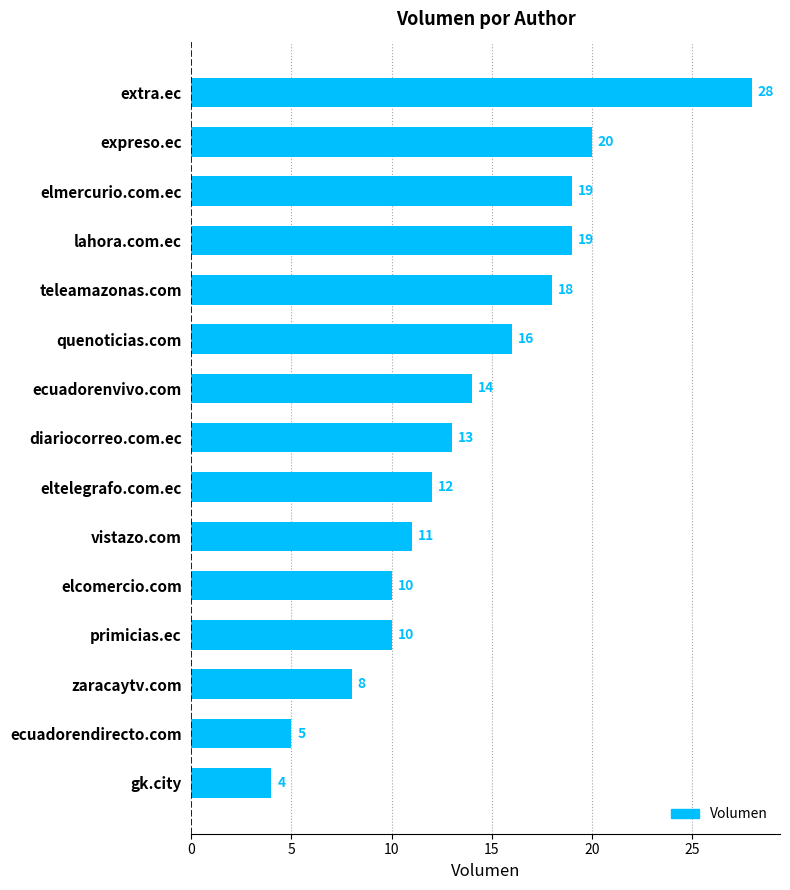

Which has a higher value, quenoticias.com or expreso.ec?

expreso.ec